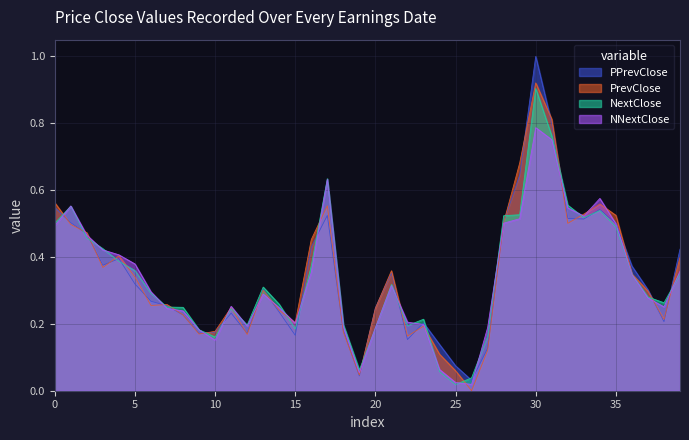

At which label does PPrevClose reach its peak?

30